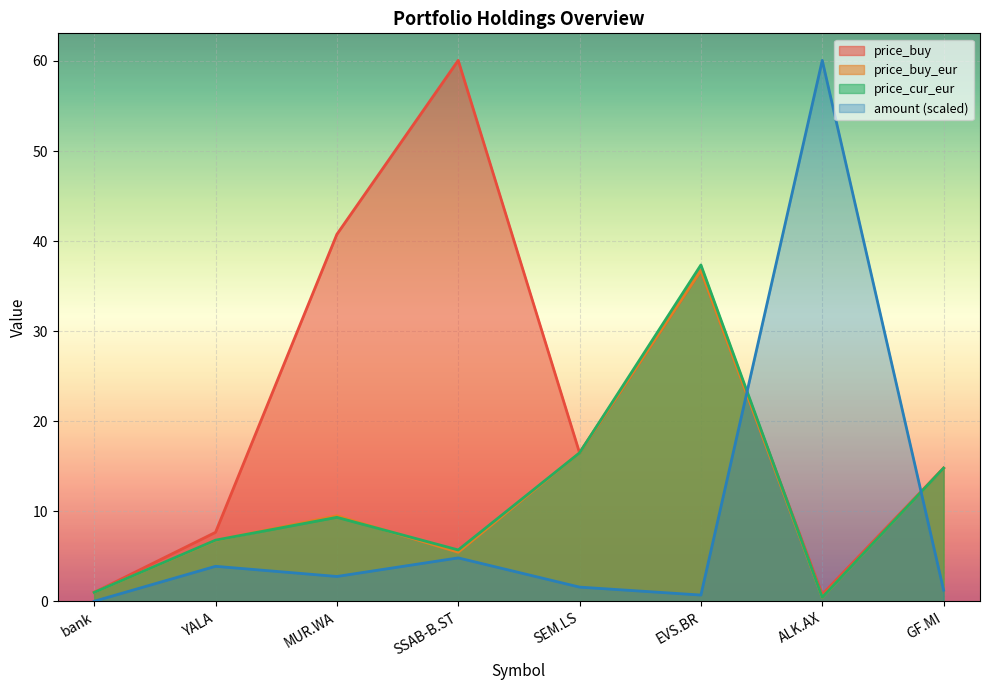

What are all the series names shown in the legend?

price_buy, price_buy_eur, price_cur_eur, amount (scaled)